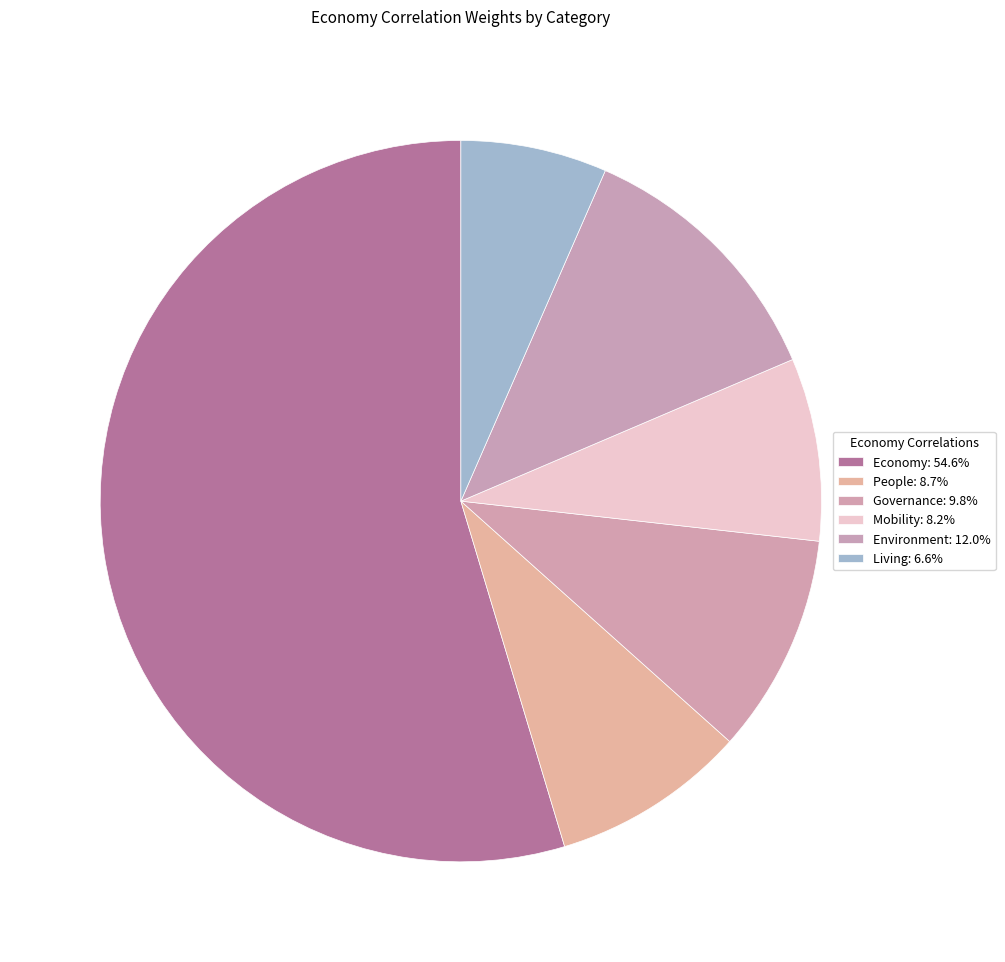

Which has a higher value, Economy or Governance?

Economy